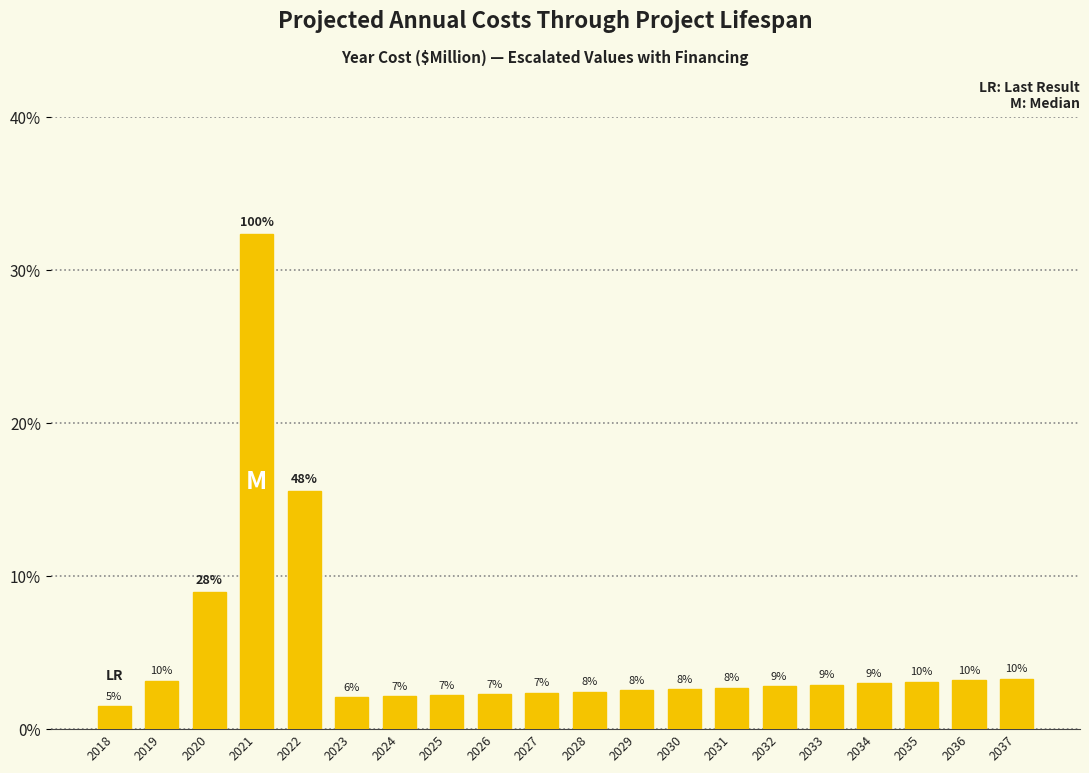

How many bars are there in total?

20